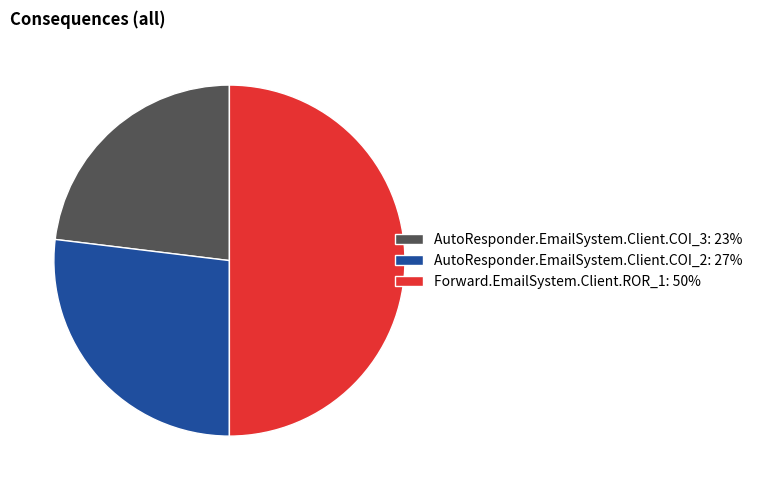

Approximately how many times larger is the value at Forward.EmailSystem.Client.ROR_1 compared to AutoResponder.EmailSystem.Client.COI_3?

2.2